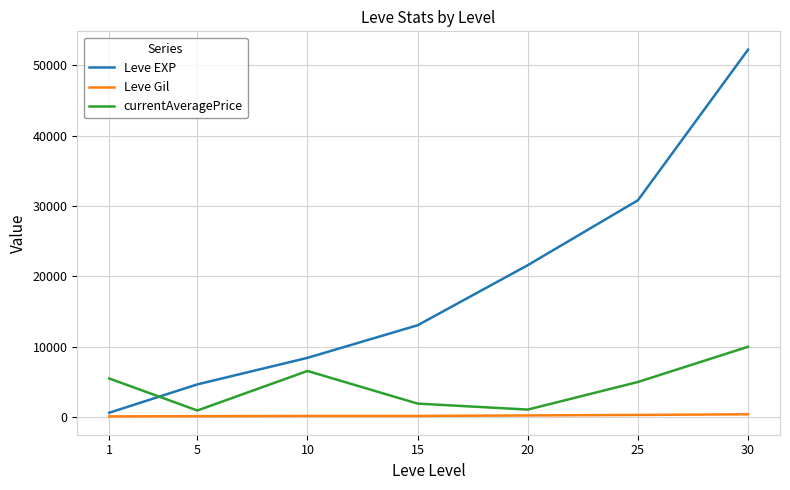

What is the total value across all series at 25?

36137.0